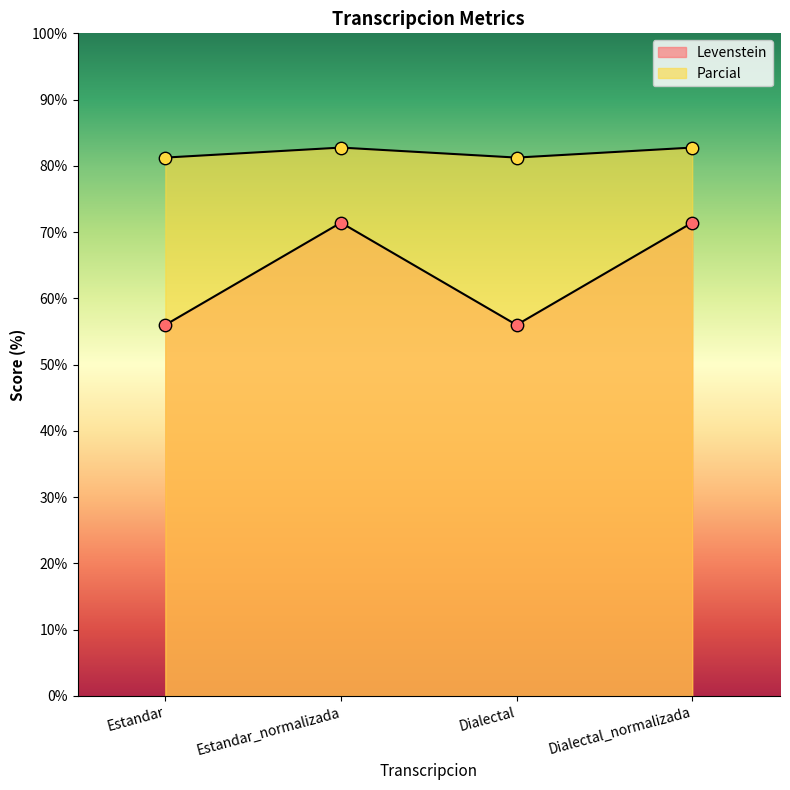

At which category is the sum across all series the highest?

Estandar_normalizada